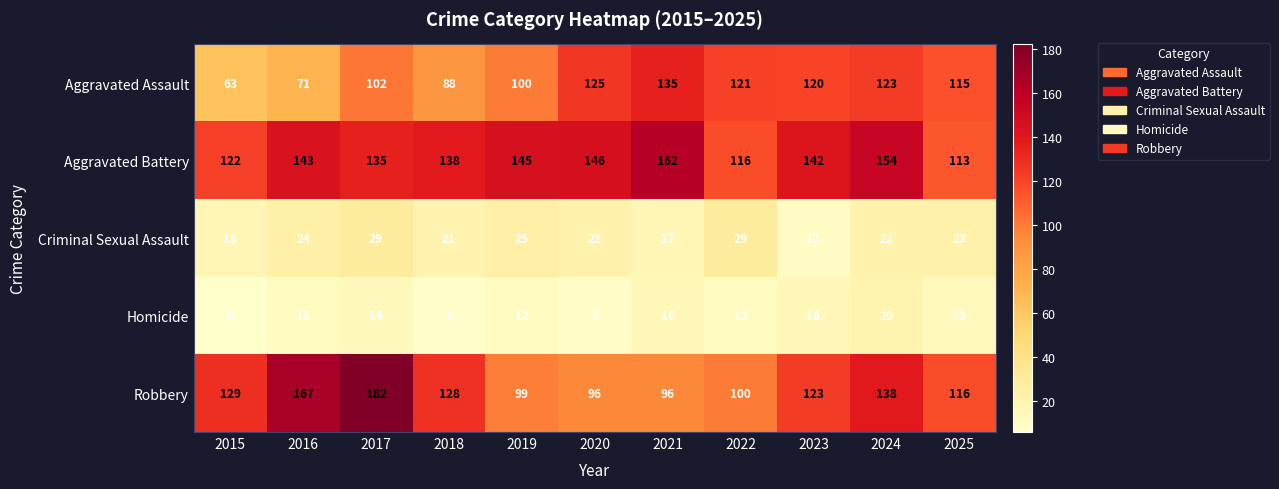

At 2018, list the series in order from largest to smallest.

Aggravated Battery, Robbery, Aggravated Assault, Criminal Sexual Assault, Homicide